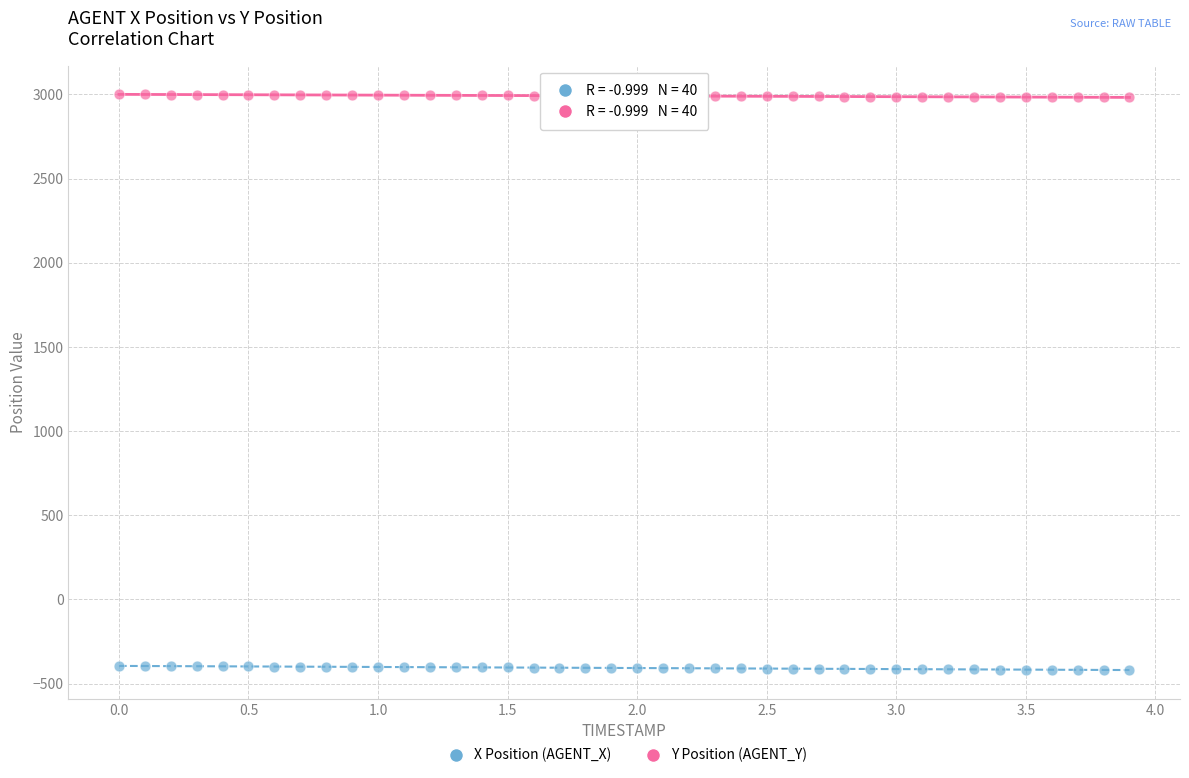

Which series reaches the minimum Y coordinate?

X Position (AGENT_X)